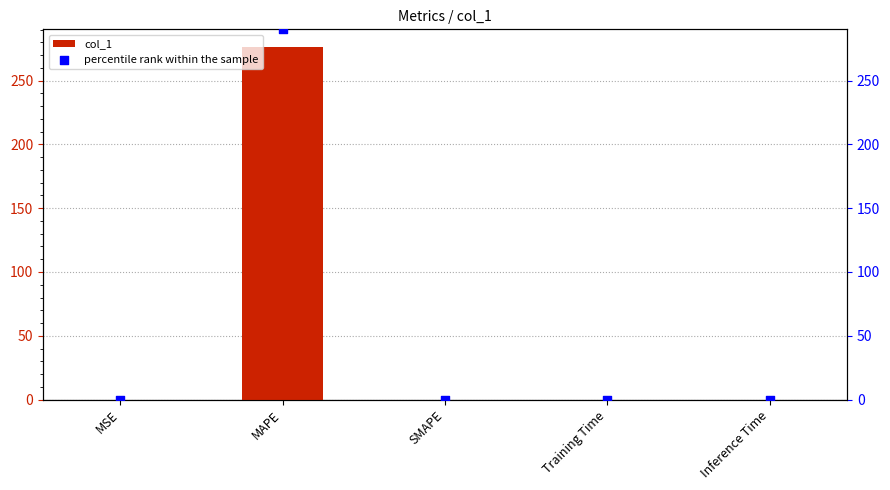

What is the total value across all series at MAPE?

566.6